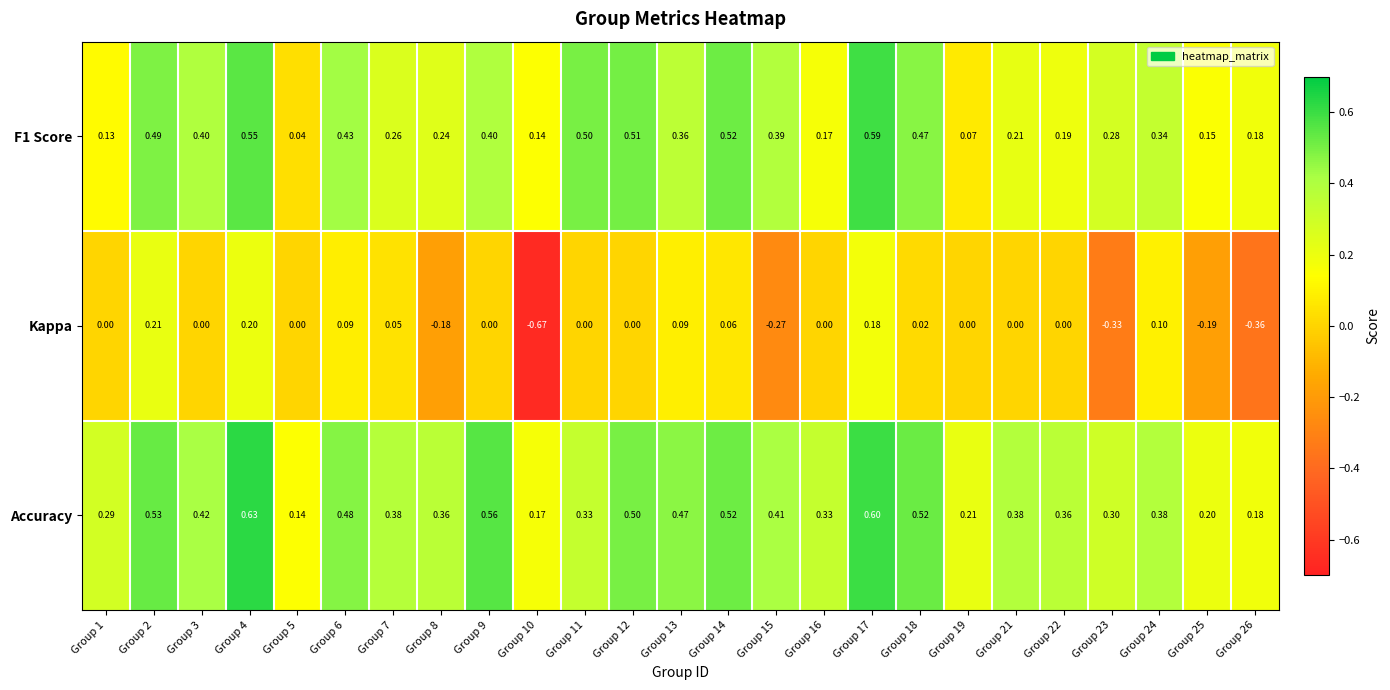

Which series has the widest spread of values?

Kappa